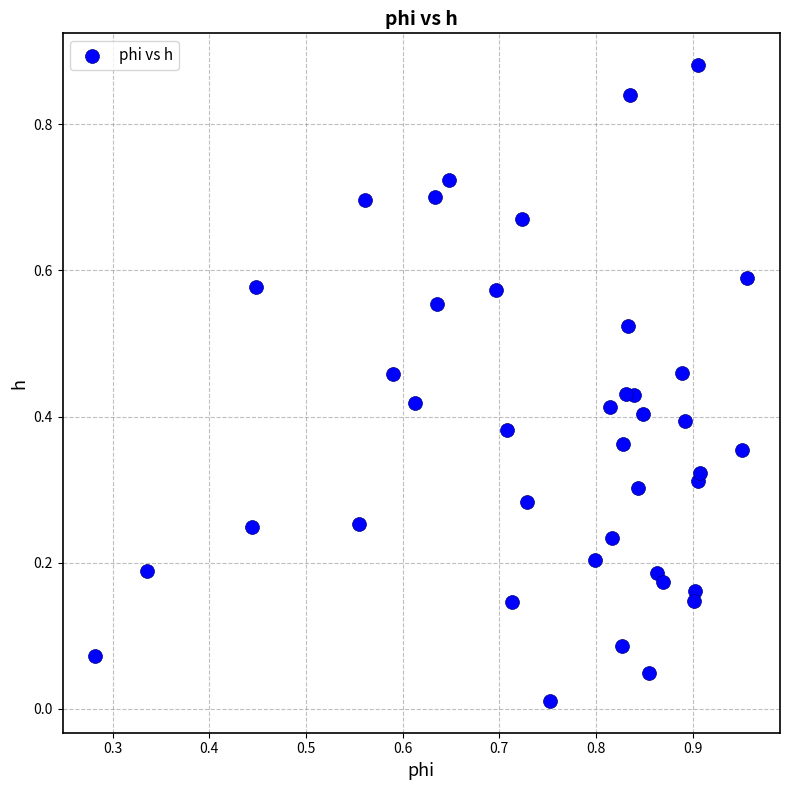

Count the number of points in this scatter plot.

40